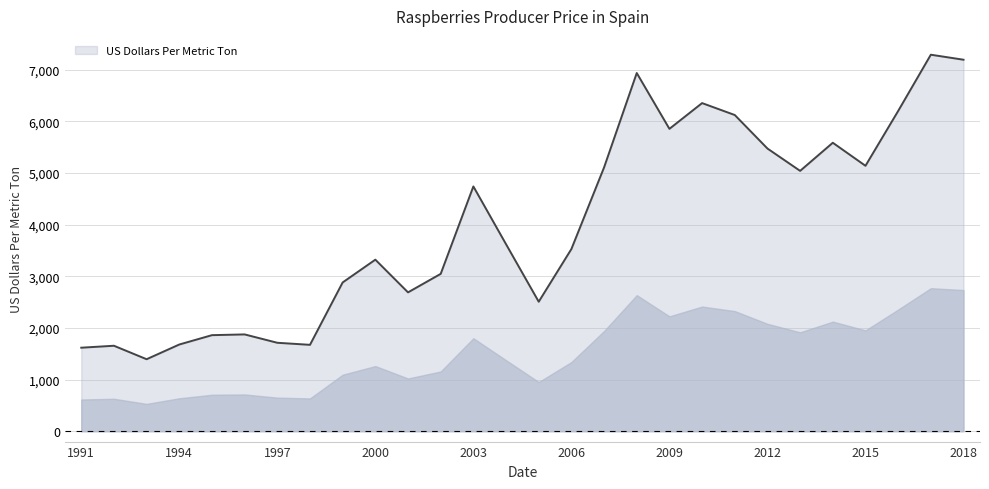

What is the difference between the maximum and minimum values?

5895.8